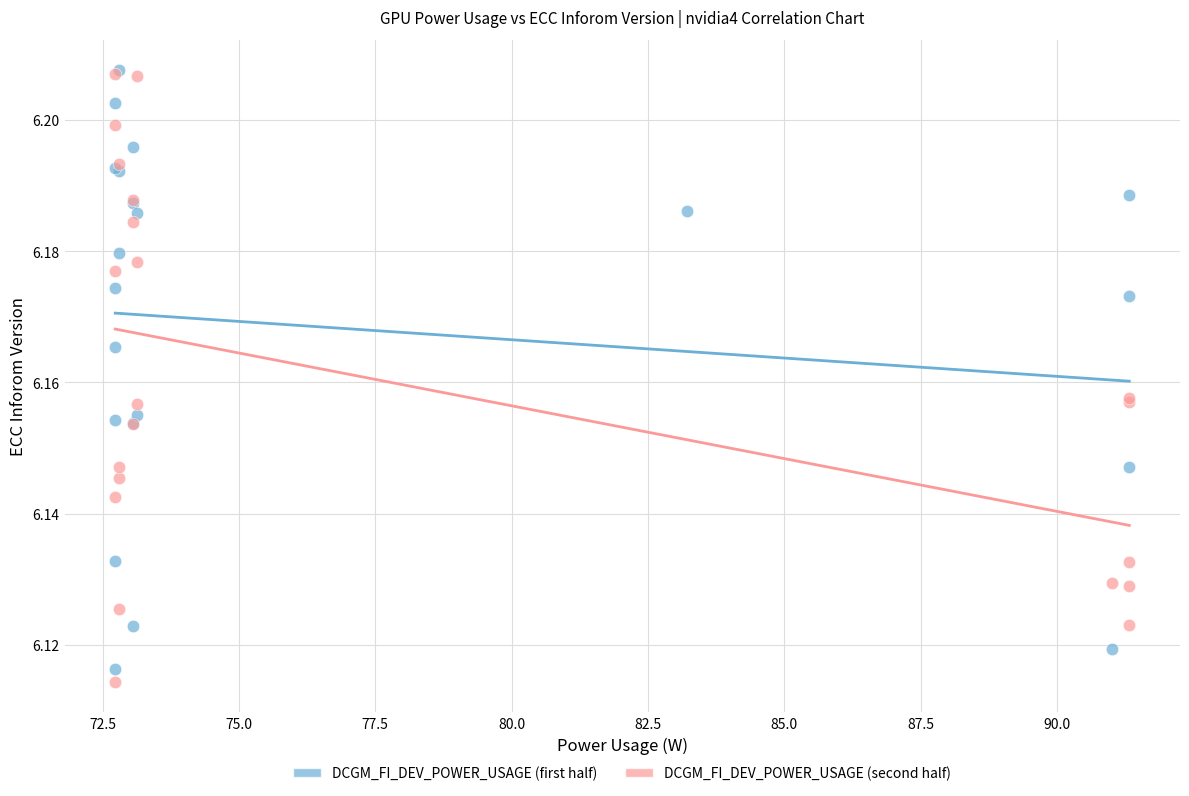

Which series reaches the minimum Y coordinate?

DCGM_FI_DEV_POWER_USAGE (second half)